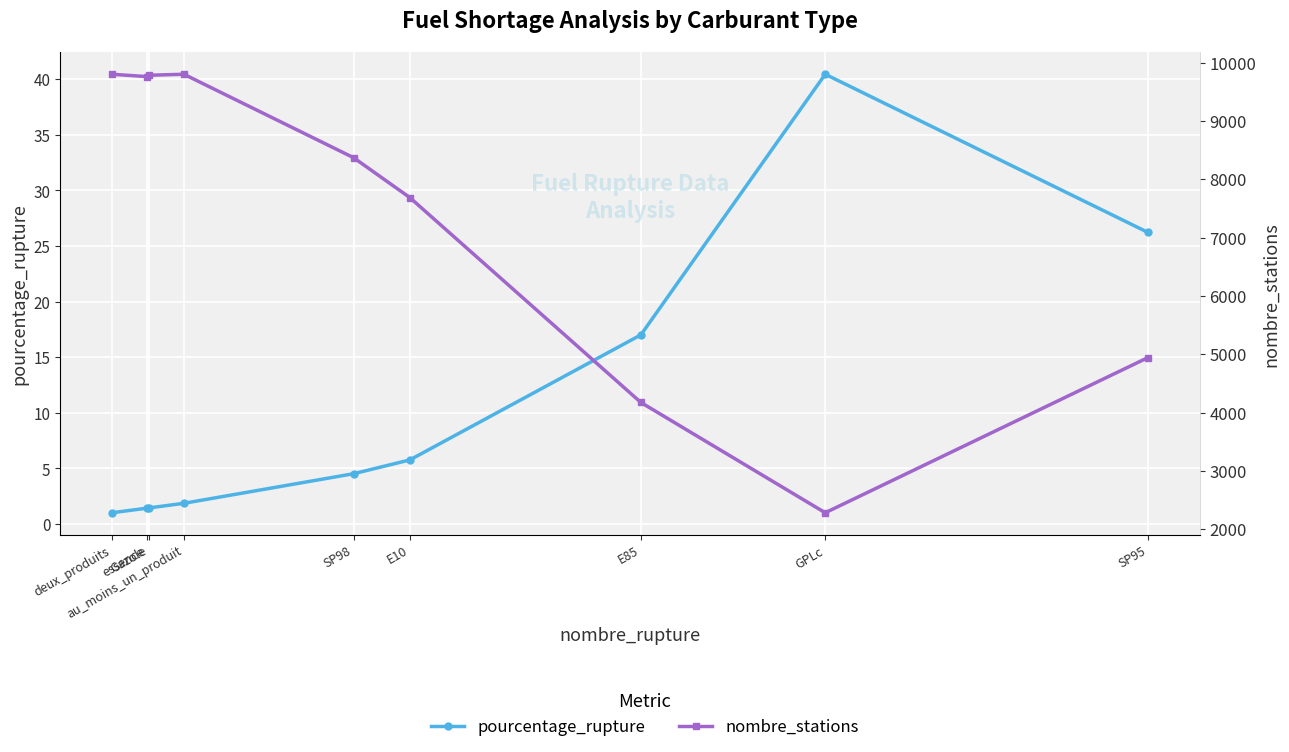

What are all the series names shown in the legend?

pourcentage_rupture, nombre_stations